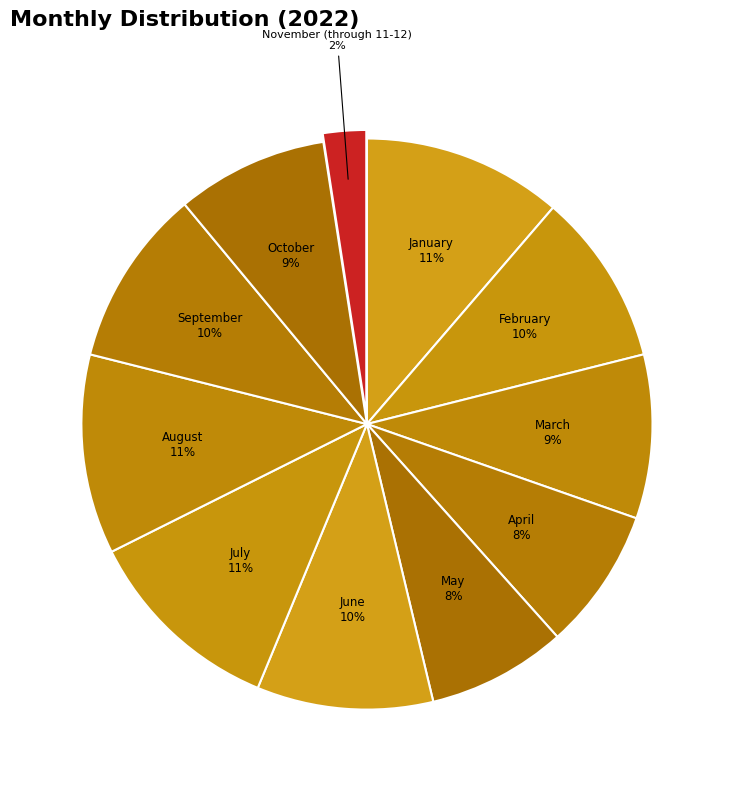

Is the sum of July and September greater than half?

No